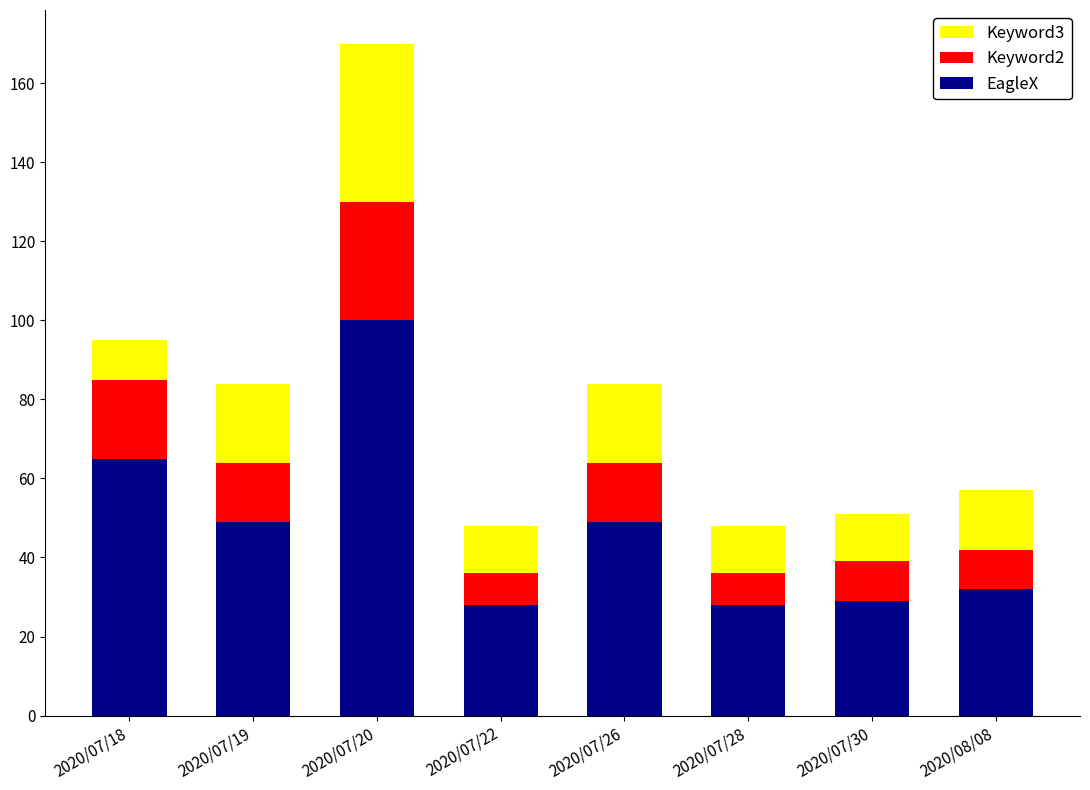

How many data points does each series have?

8